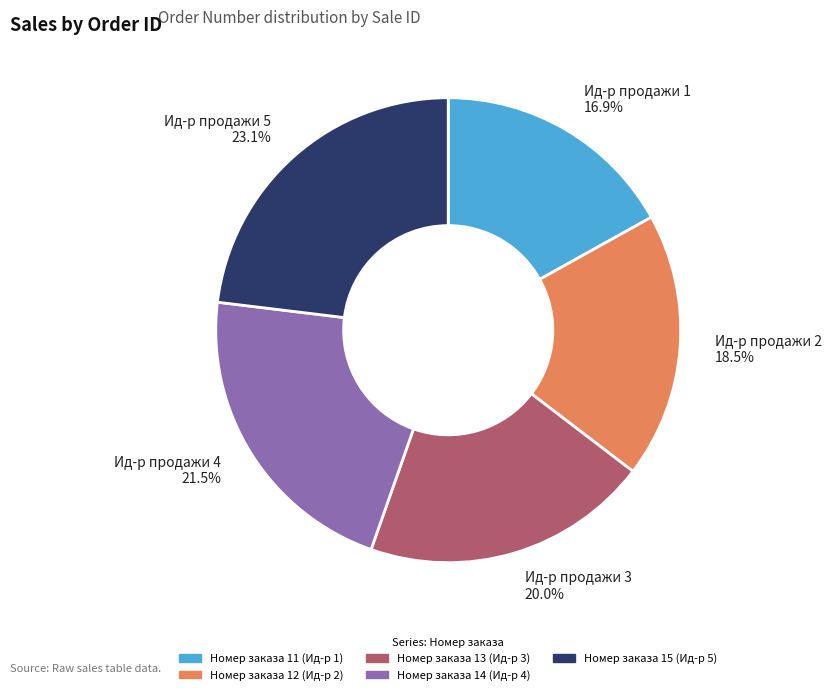

Between Ид-р продажи 5 23.1% and Ид-р продажи 1 16.9%, which is larger?

Ид-р продажи 5 23.1%